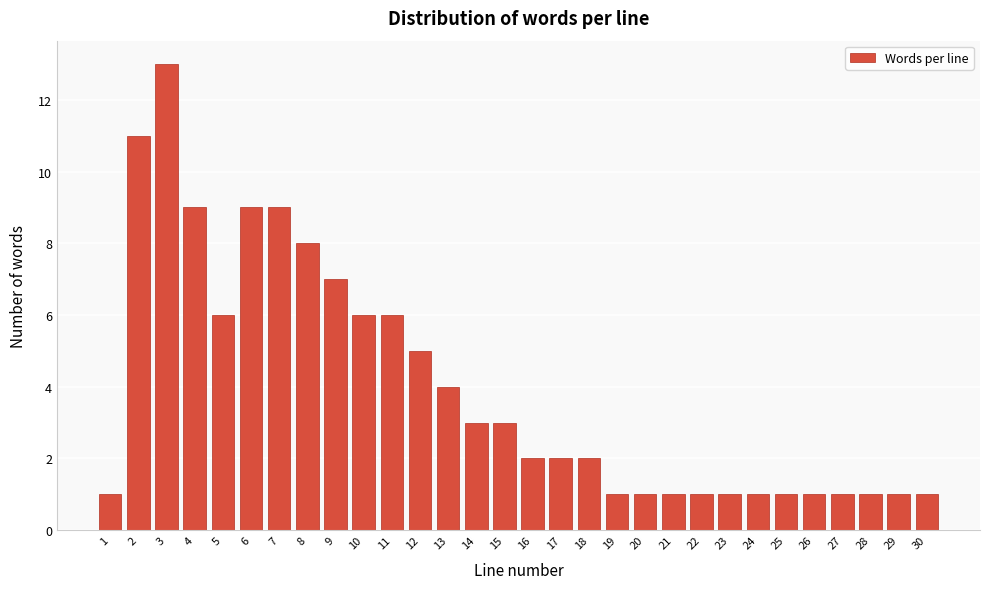

Reading right to left, extract all data points from this chart.

1	1	1	1	1	1	1	1	1	1	1	1	2	2	2	3	3	4	5	6	6	7	8	9	9	6	9	13	11	1